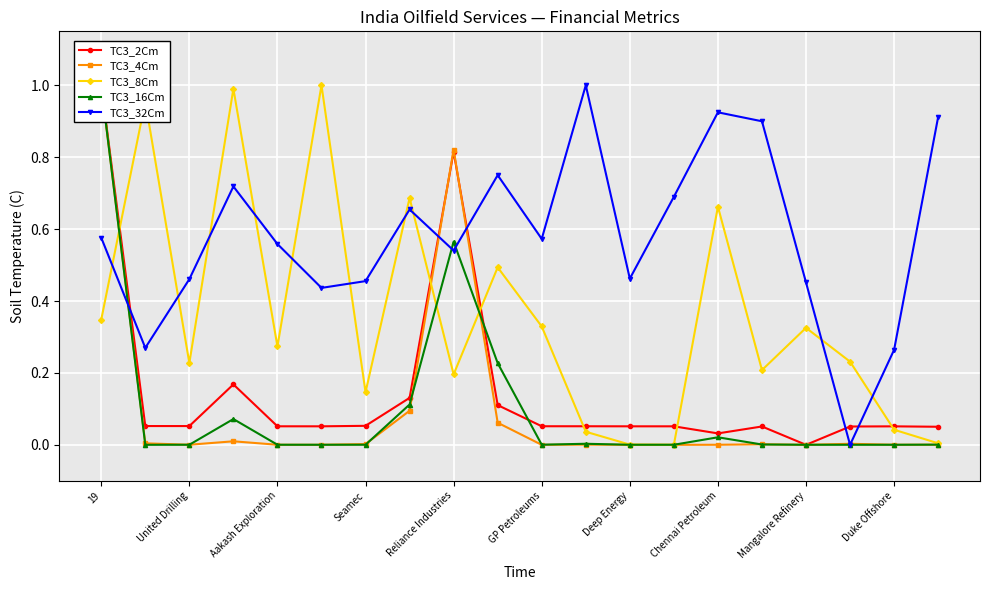

Rank the series by their maximum value, from lowest to highest.

TC3_2Cm, TC3_4Cm, TC3_8Cm, TC3_16Cm, TC3_32Cm